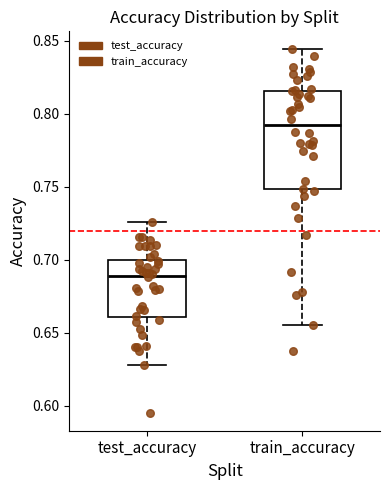

Where is the upper edge of the box for train_accuracy on the y-axis? The values are not printed on the chart, so give them approximately, as read against the axis.

0.815